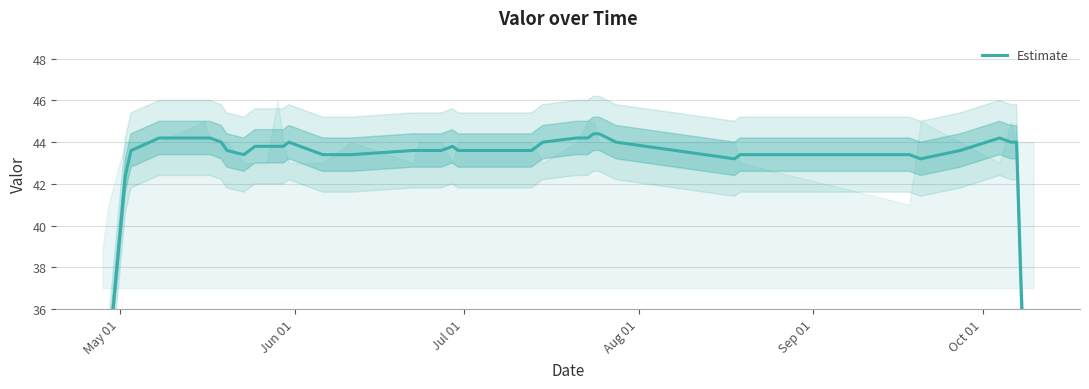

Reading left to right, transcribe all the data shown in this chart.

24.8	33.6	42.4	43.6	44.2	44.2	44.2	44.0	43.6	43.4	43.8	43.8	43.8	43.8	44.0	43.4	43.4	43.6	43.6	43.6	43.8	43.6	43.6	44.0	44.2	44.2	44.4	44.4	44.0	43.2	43.4	43.4	43.2	43.6	44.2	44.0	44.0	35.4	26.4